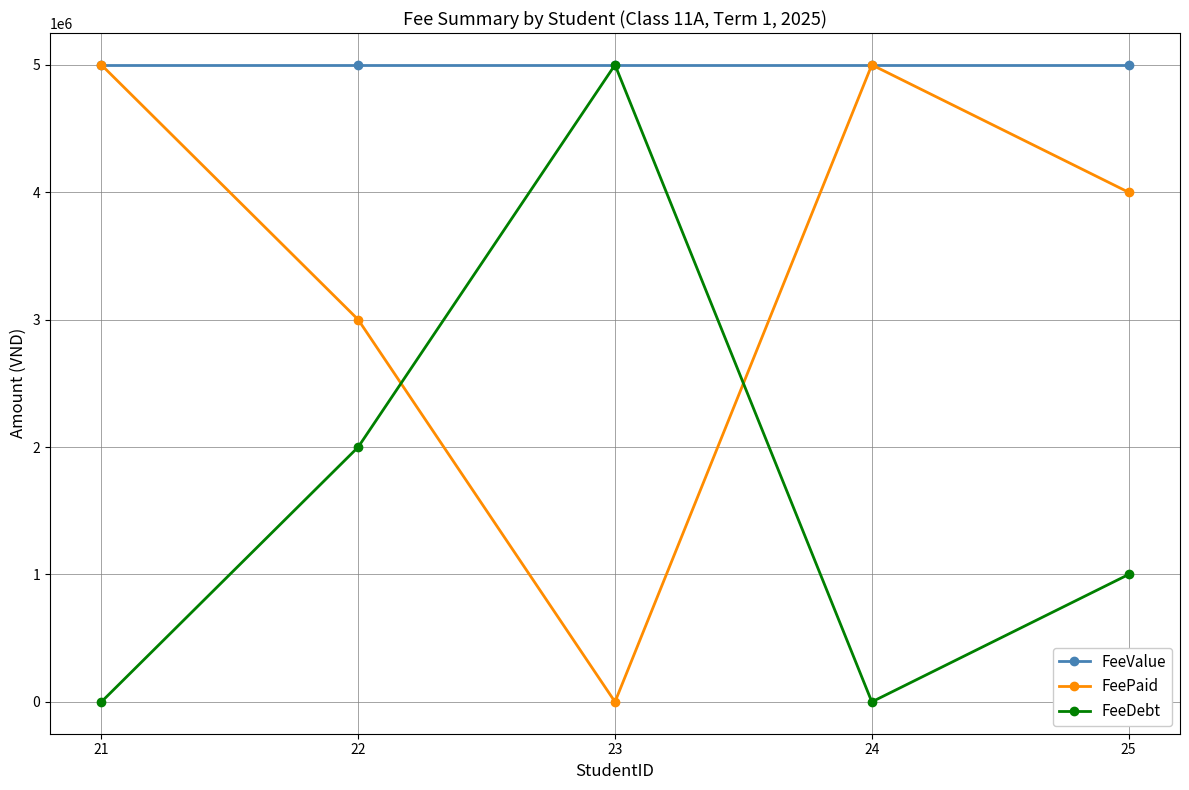

Read the FeeValue value at 22.

5000000